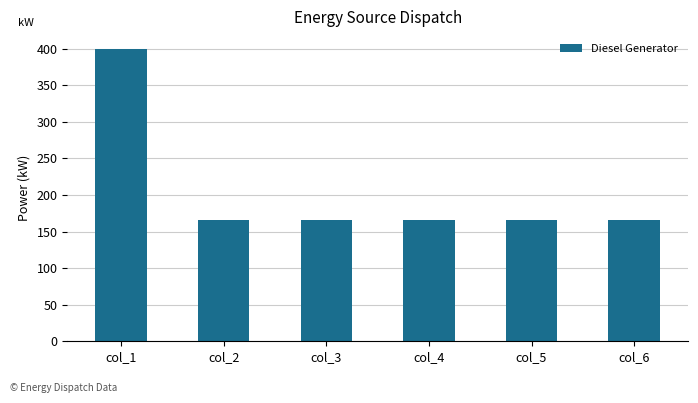

Between col_2 and col_1, which is larger?

col_1